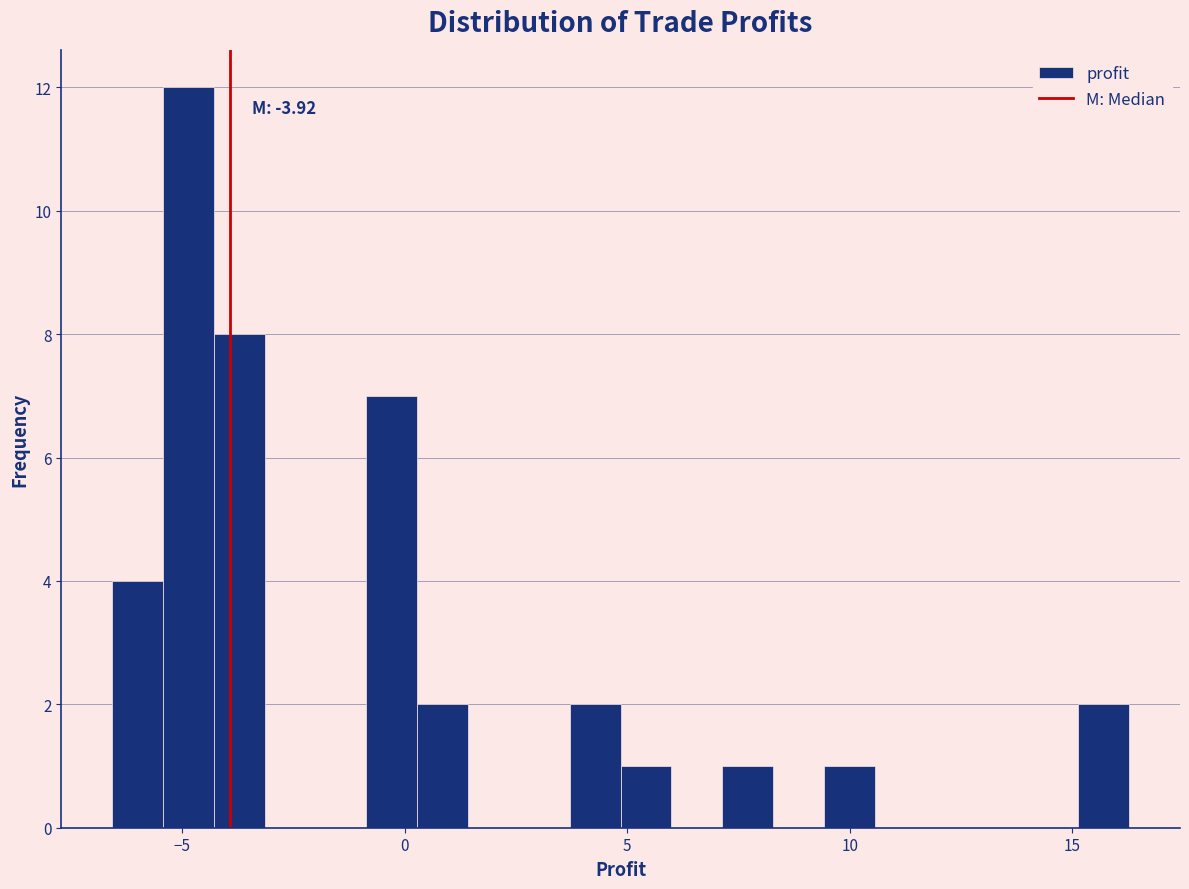

Read against the x-axis, roughly where is the centre of the tallest bar?

-5.0